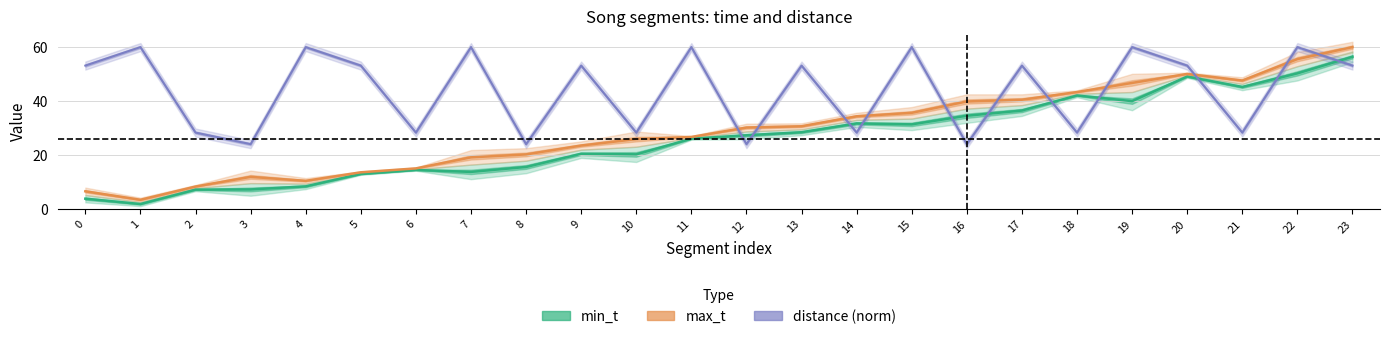

Read the distance (norm) value at 8.

24.0